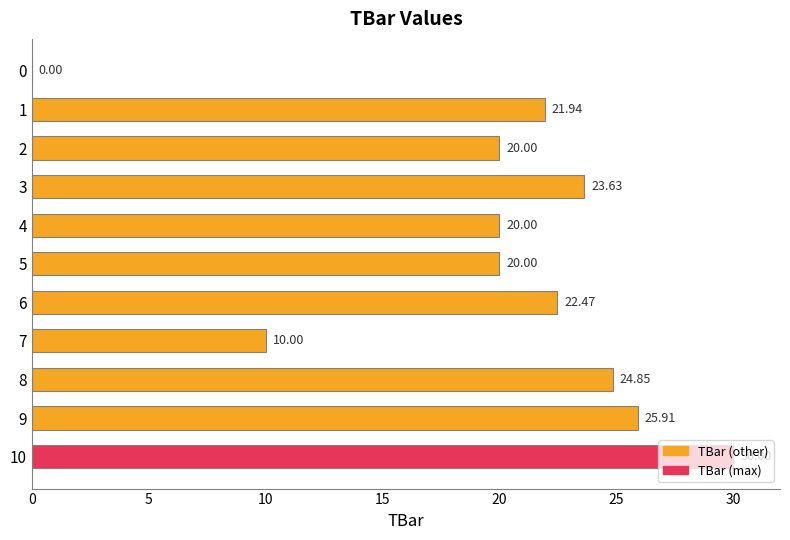

How many series are shown in this chart?

1